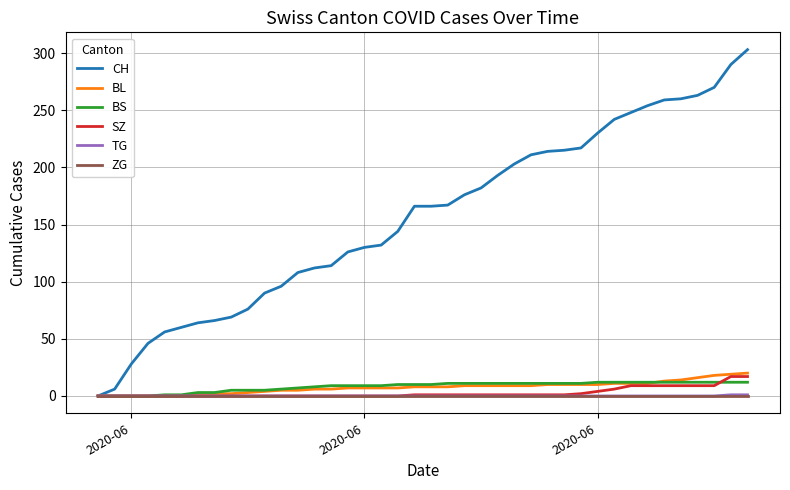

What are all the series names shown in the legend?

CH, BL, BS, SZ, TG, ZG